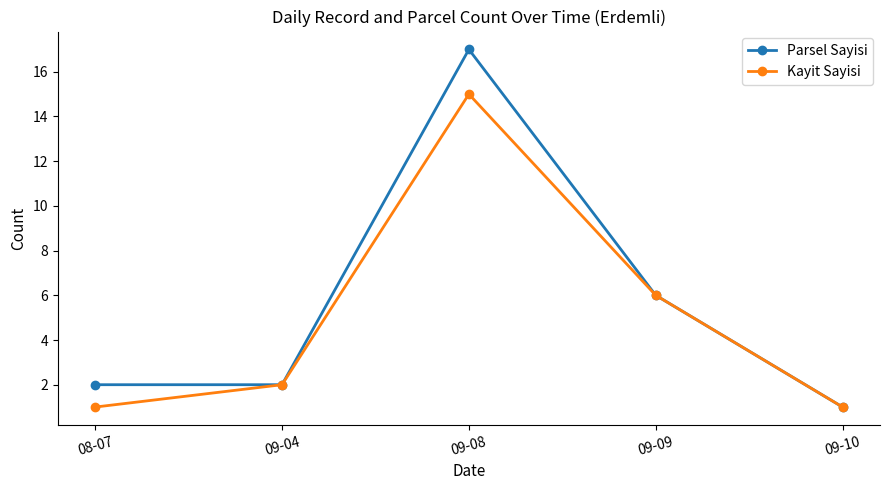

Between 09-08 and 09-09, which series saw the biggest shift?

Parsel Sayisi